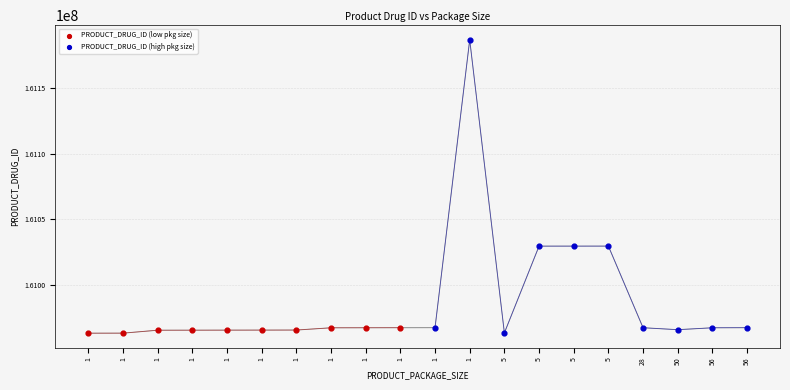

Which series has the widest spread of Y values?

PRODUCT_DRUG_ID (high pkg size)